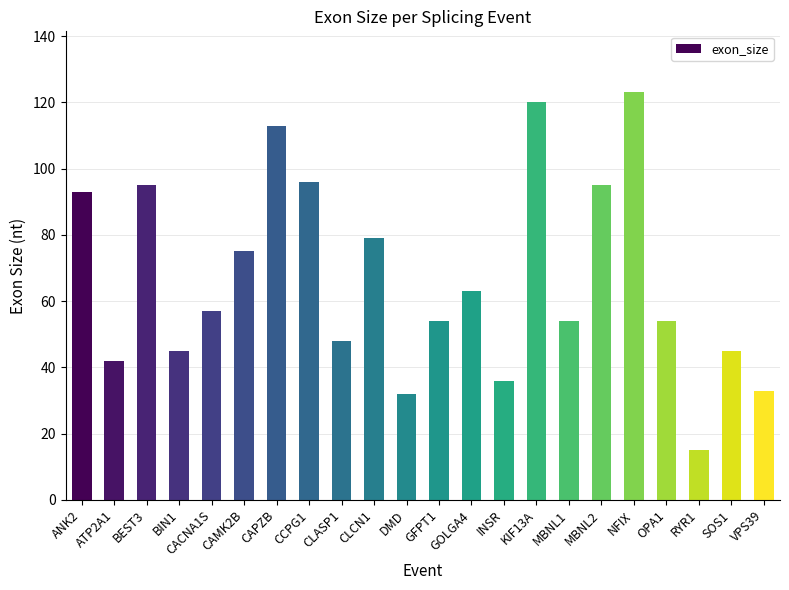

What is the ratio of the value at CACNA1S to the value at SOS1?

1.3